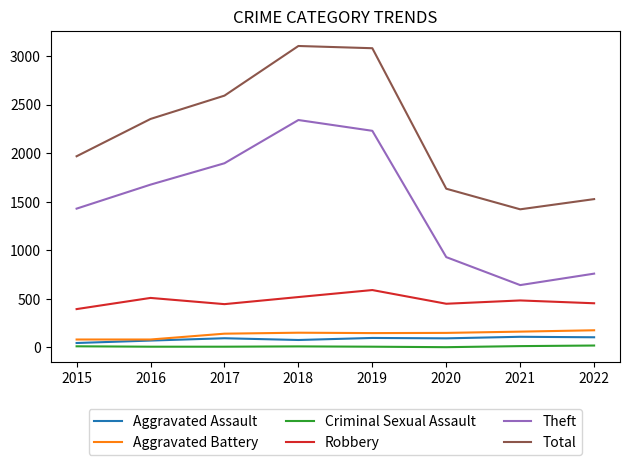

What is the sum of the Aggravated Assault values at 2021 and 2015?

156